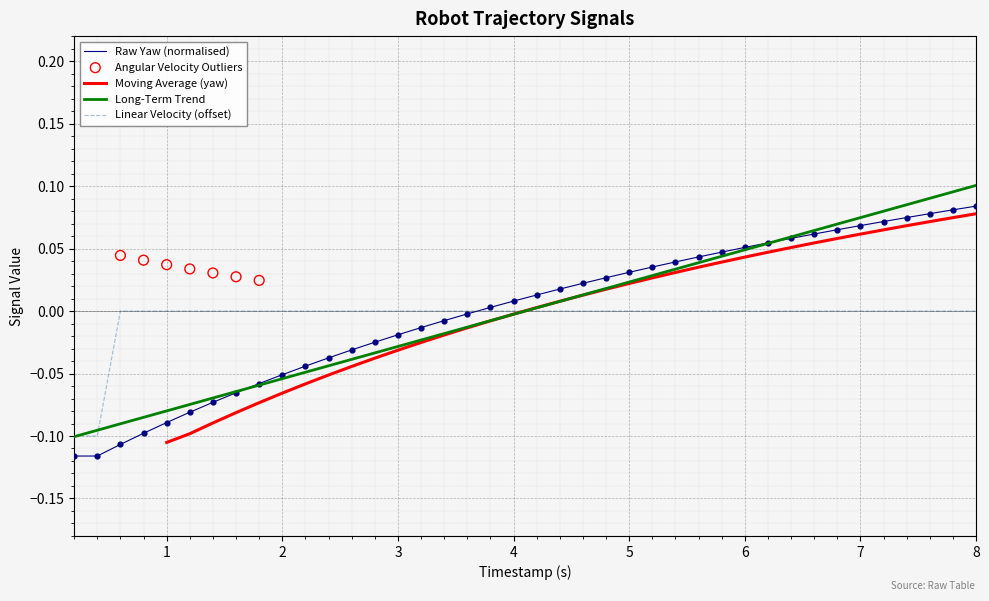

Which series contains the lowest Y value?

yaw